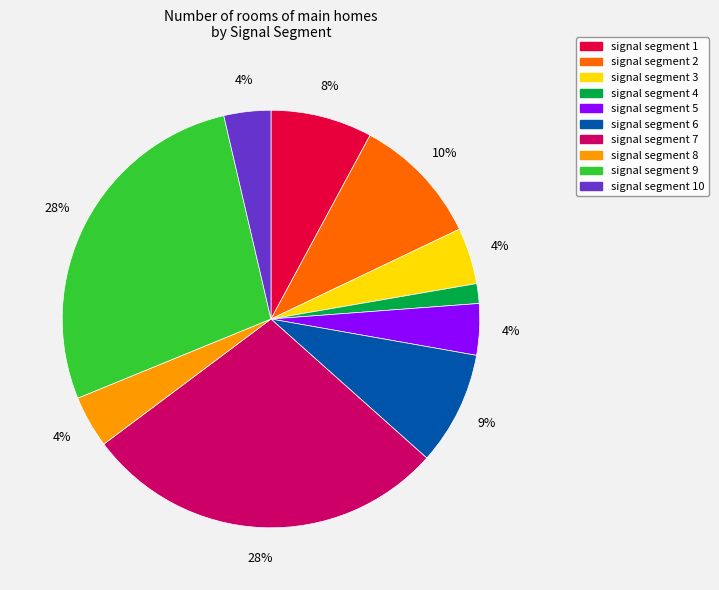

Does signal segment 2 represent more than half of the total?

No